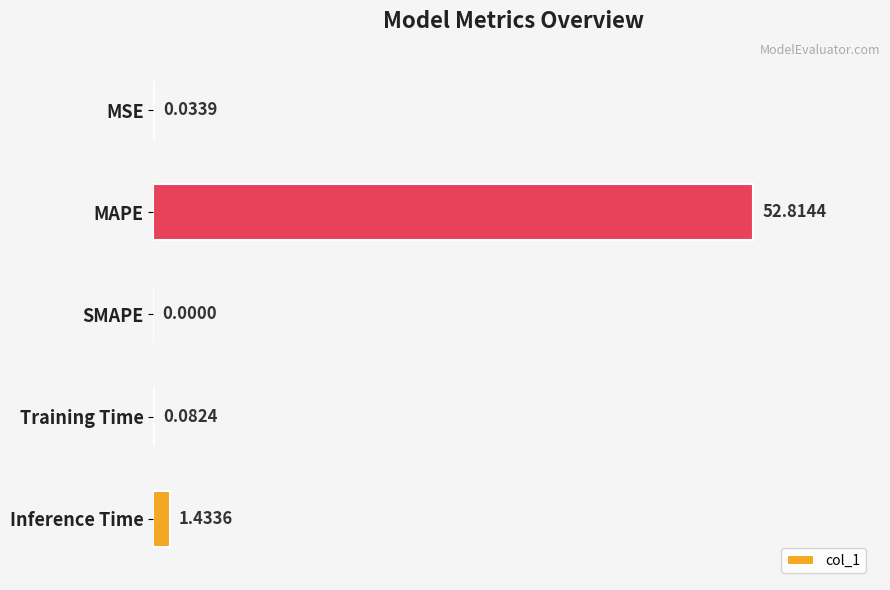

Are the bars horizontal?

Yes